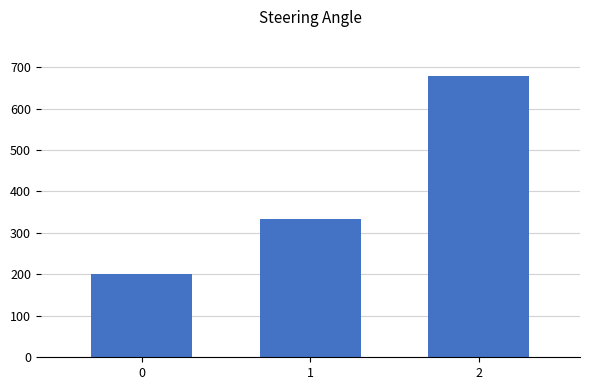

The chart shows a value of 1134.7 at 2. True or false?

False